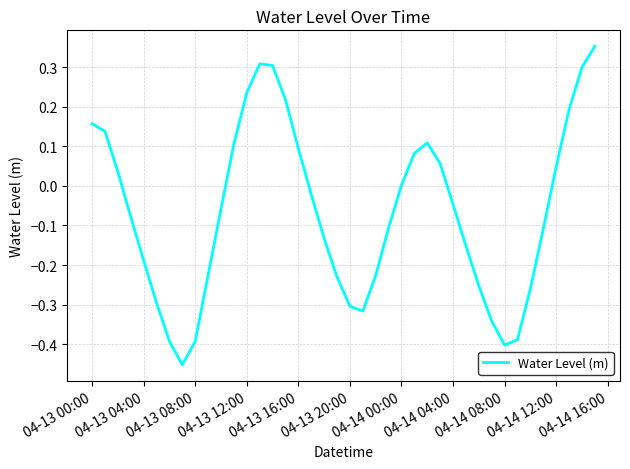

What is the difference between the maximum and minimum values?

0.8